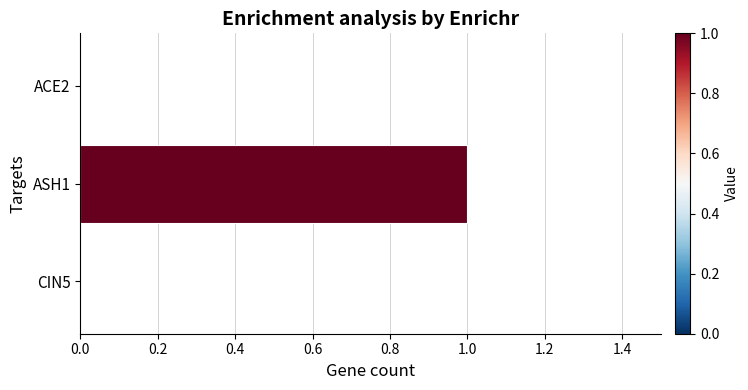

How many series are shown in this chart?

1